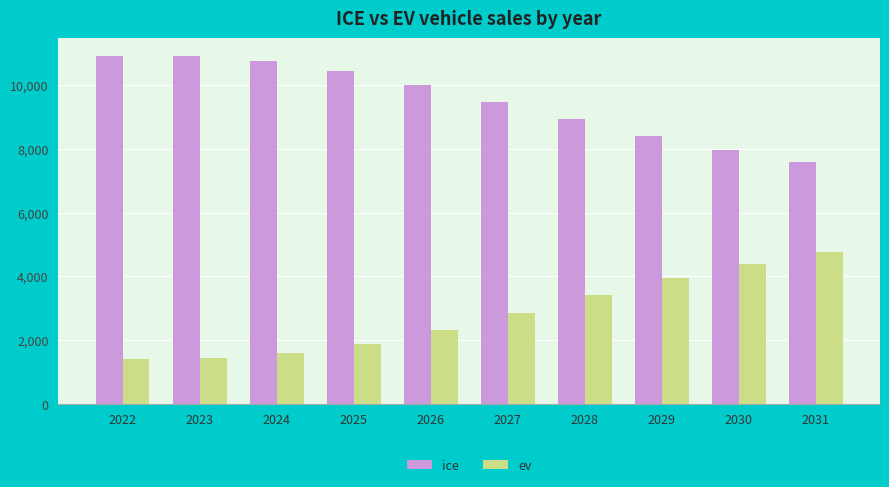

What is the minimum value for ev?

1418.4